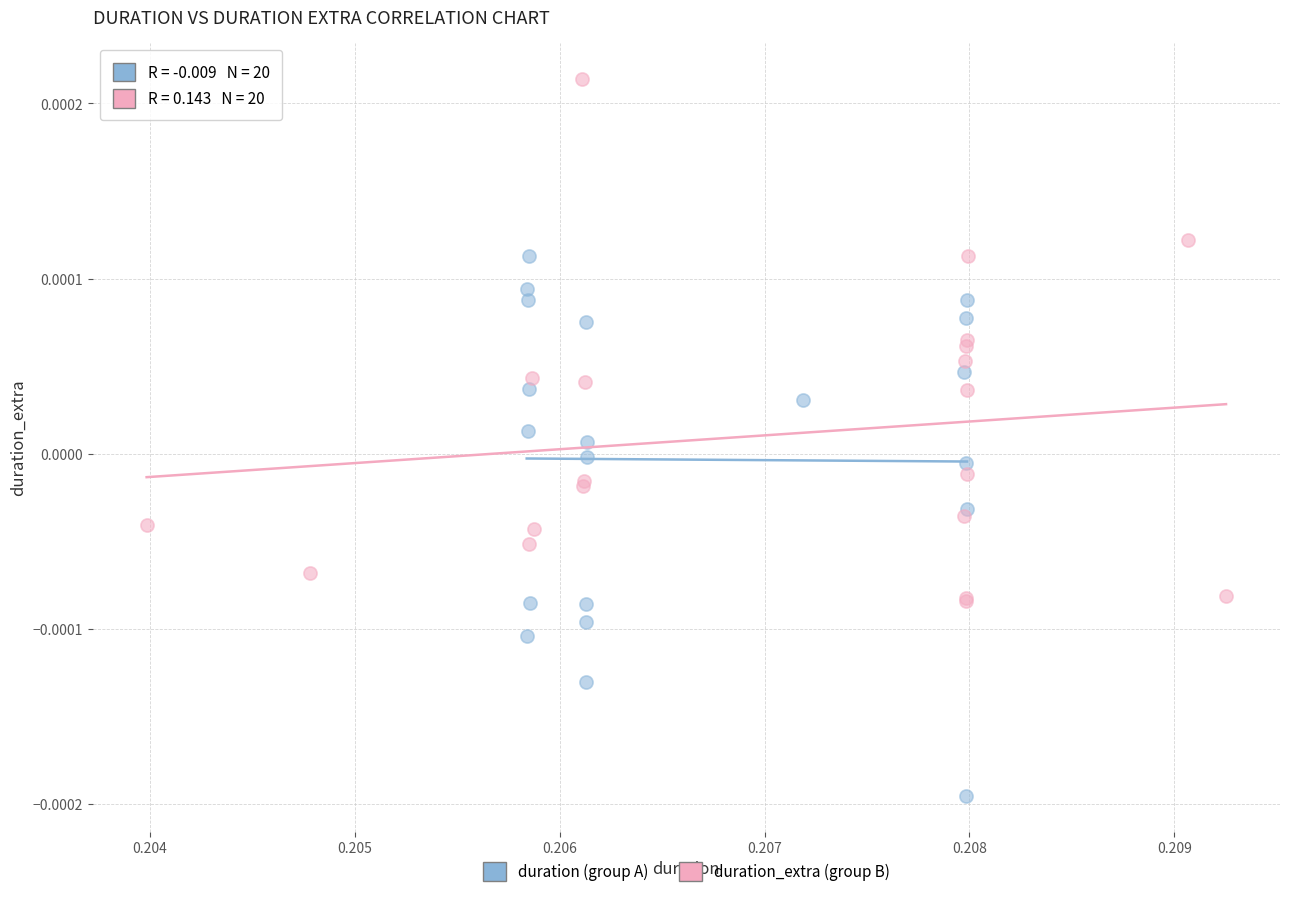

Which series reaches the minimum Y coordinate?

duration (group A)